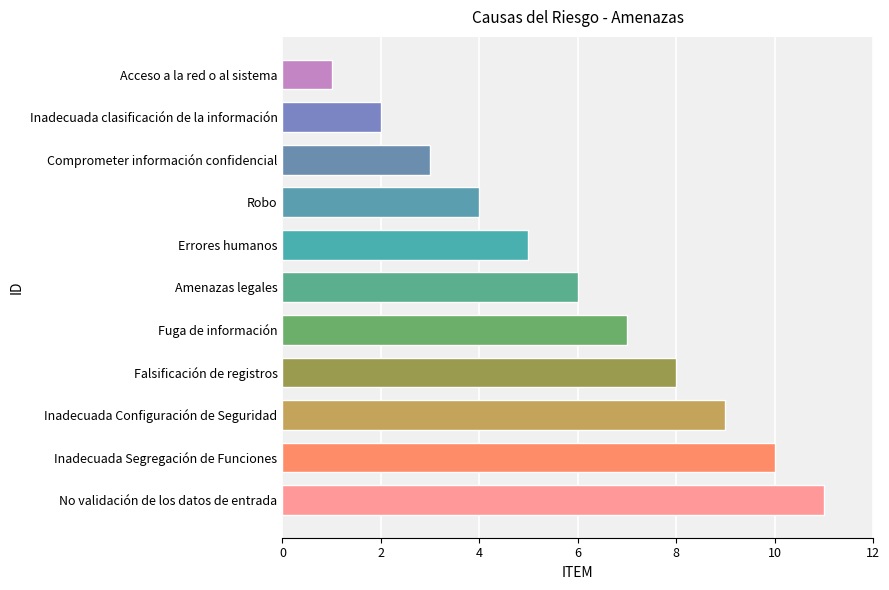

What is the greatest value displayed?

11